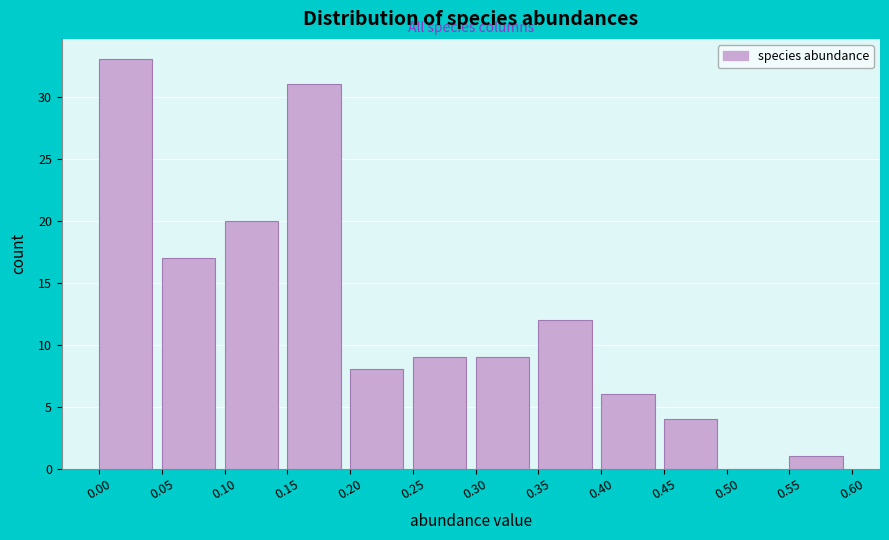

Reading left to right, list every bar in this chart as the range it spans on the x-axis followed by its height. The values are not printed on the chart, so give them approximately, as read against the axis.

0.00 to 0.05: 33
0.05 to 0.10: 17
0.10 to 0.15: 20
0.15 to 0.20: 31
0.20 to 0.25: 8
0.25 to 0.30: 9
0.30 to 0.35: 9
0.35 to 0.40: 12
0.40 to 0.45: 6
0.45 to 0.50: 4
0.50 to 0.55: 0
0.55 to 0.60: 1